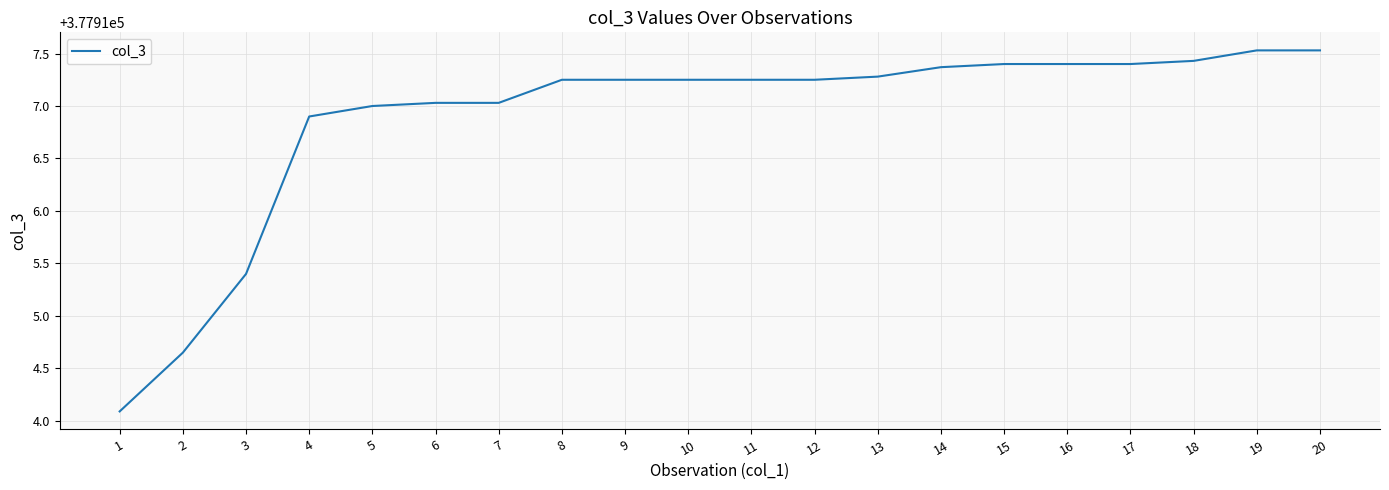

True or false: the data shows 164872.6 at 8.

False